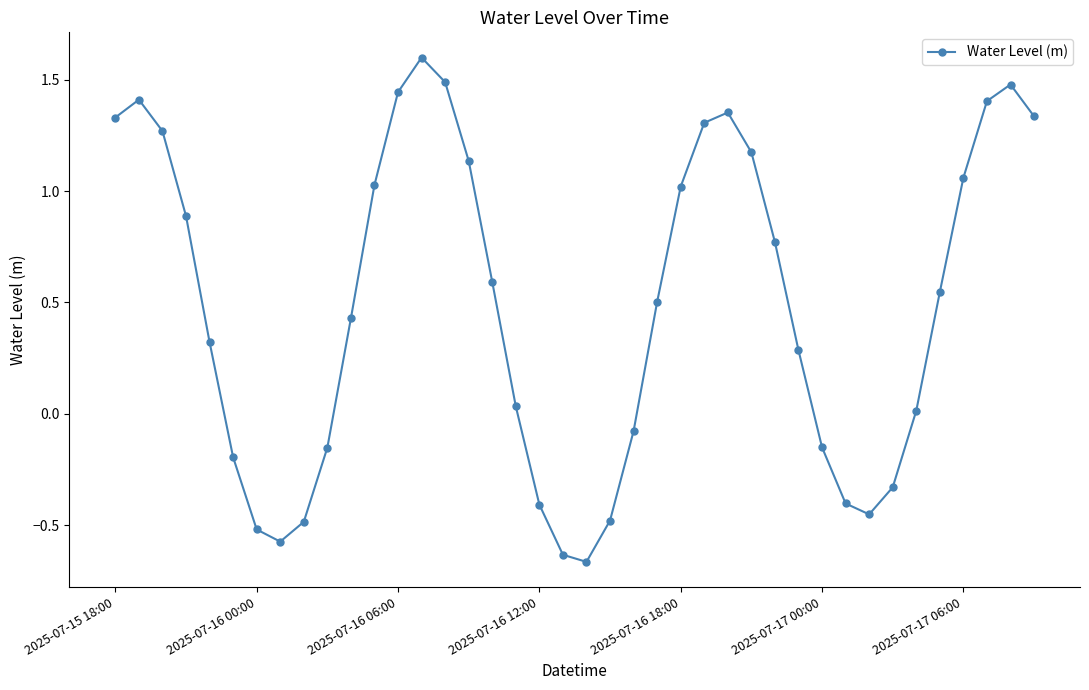

True or false: the data has more than 1 interior local peaks.

True